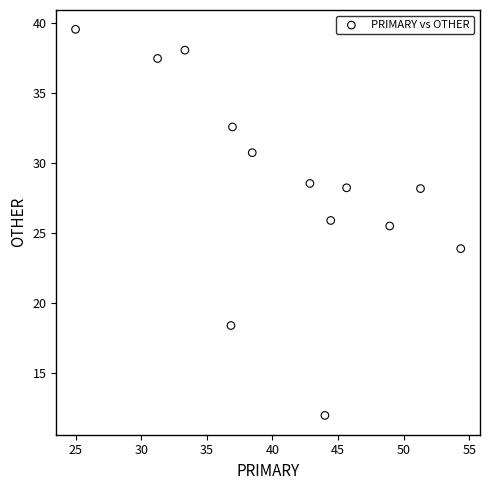

What Y value in the scatter plot is closest to 25?

25.5